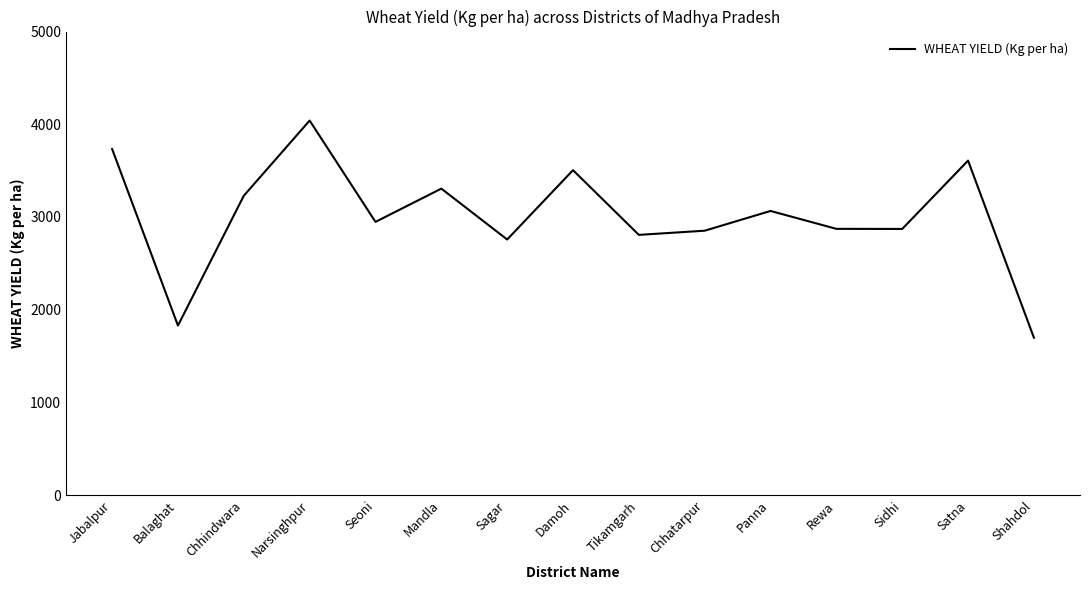

What value does the data have at Chhatarpur, to the nearest 50?

2850